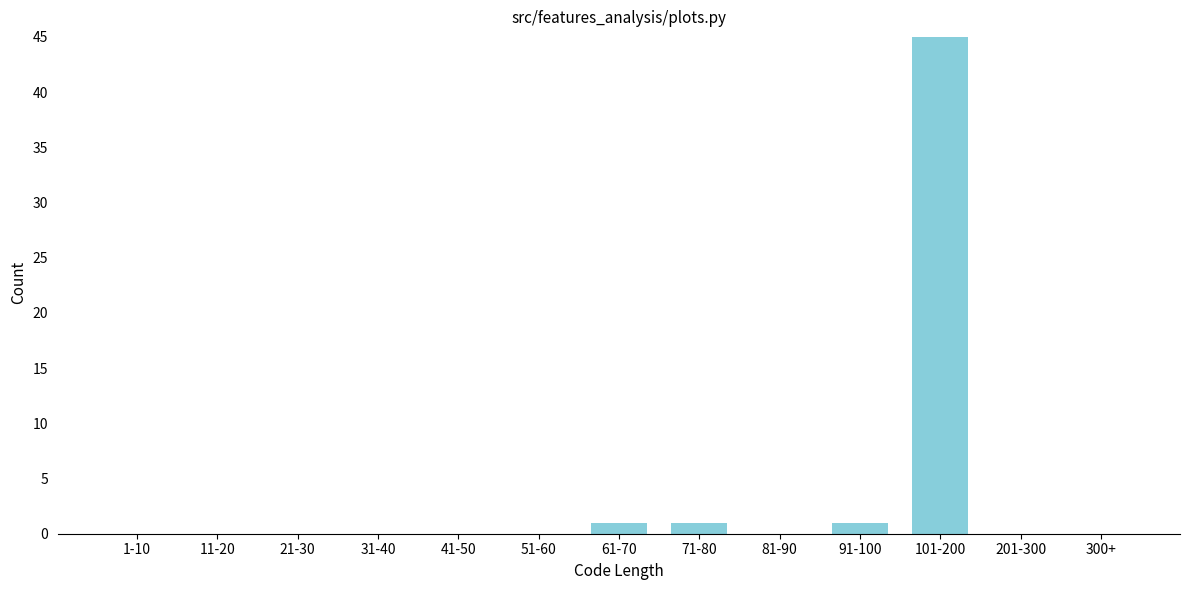

Reading left to right, transcribe all the data shown in this chart.

1-10=0	11-20=0	21-30=0	31-40=0	41-50=0	51-60=0	61-70=1	71-80=1	81-90=0	91-100=1	101-200=45	201-300=0	300+=0